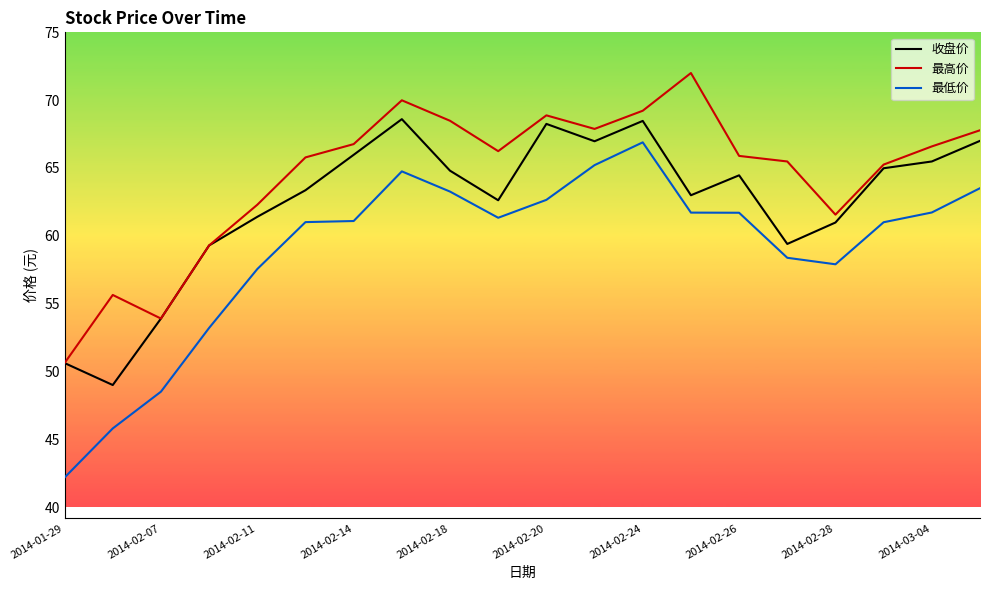

What is the highest value of the 收盘价 series?

68.6